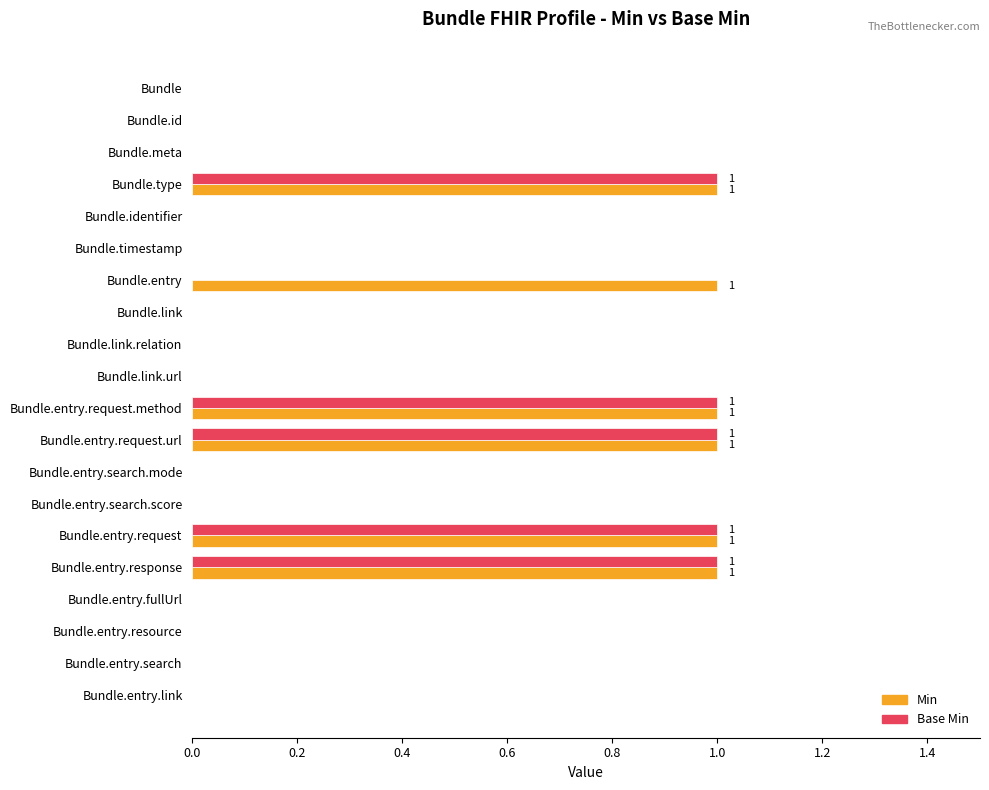

Is the value of Base Min at Bundle.entry.response greater than the value of Min at Bundle.link.relation?

Yes